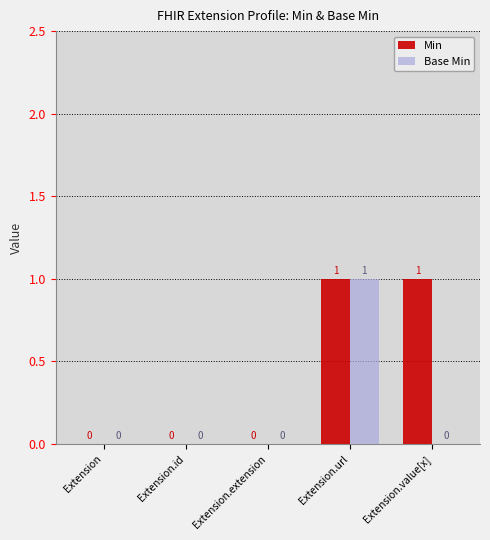

Which series changed the most between Extension.url and Extension.value[x]?

Base Min